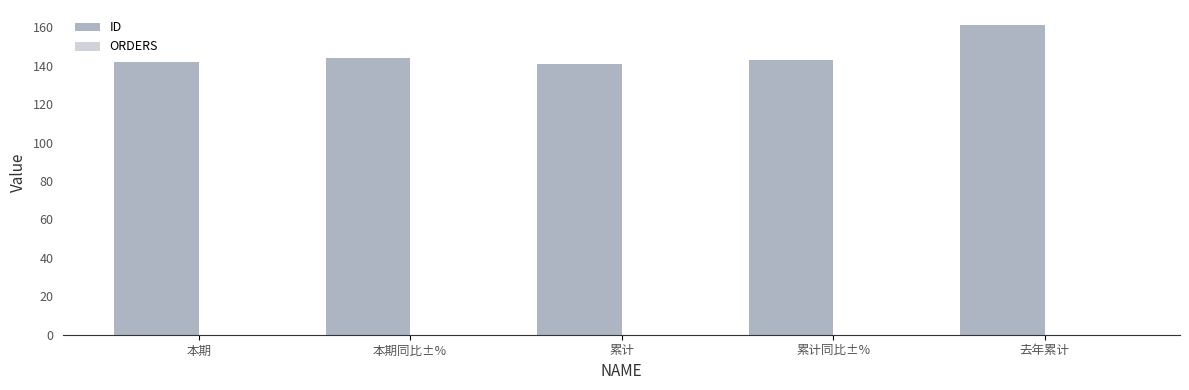

What is the approximate value at 本期?

142